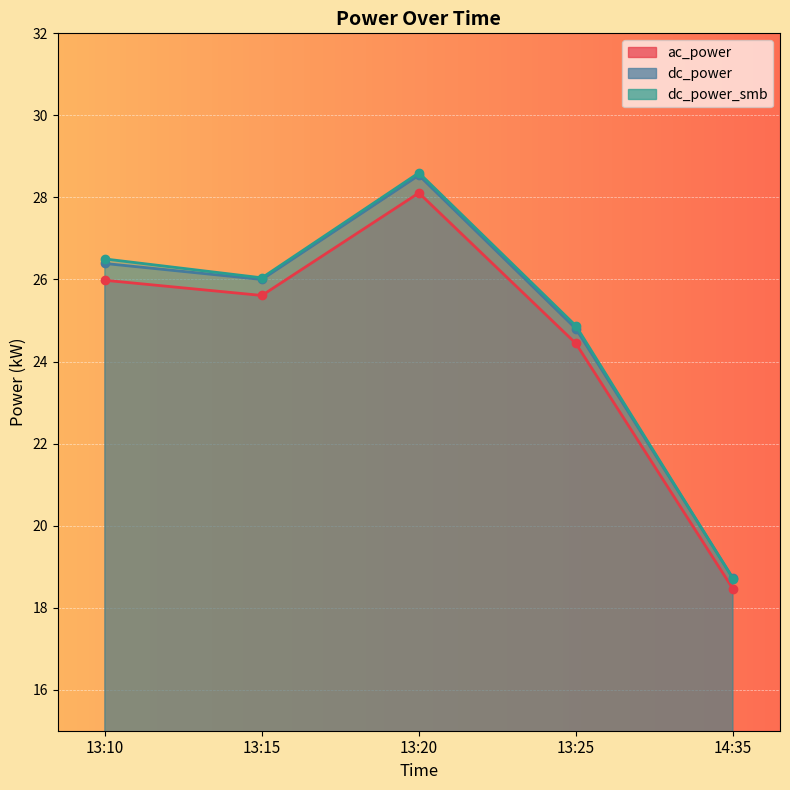

The ac_power series shows 18.5 at 14:35. True or false?

True